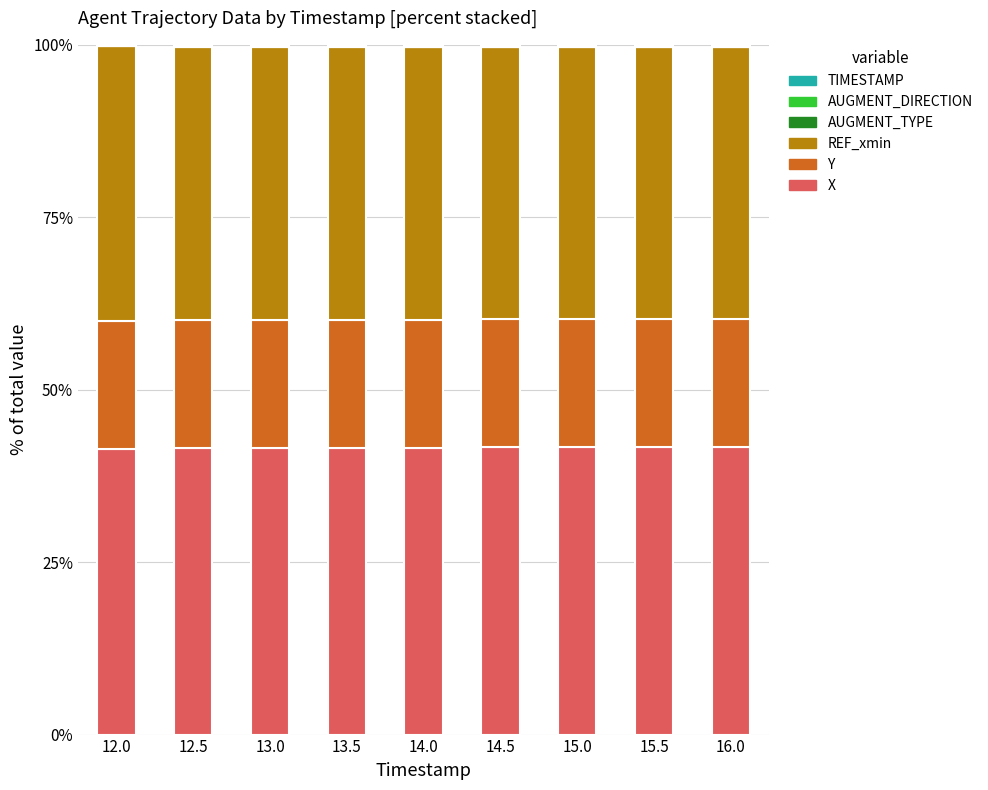

What is the maximum value for X?

41.8